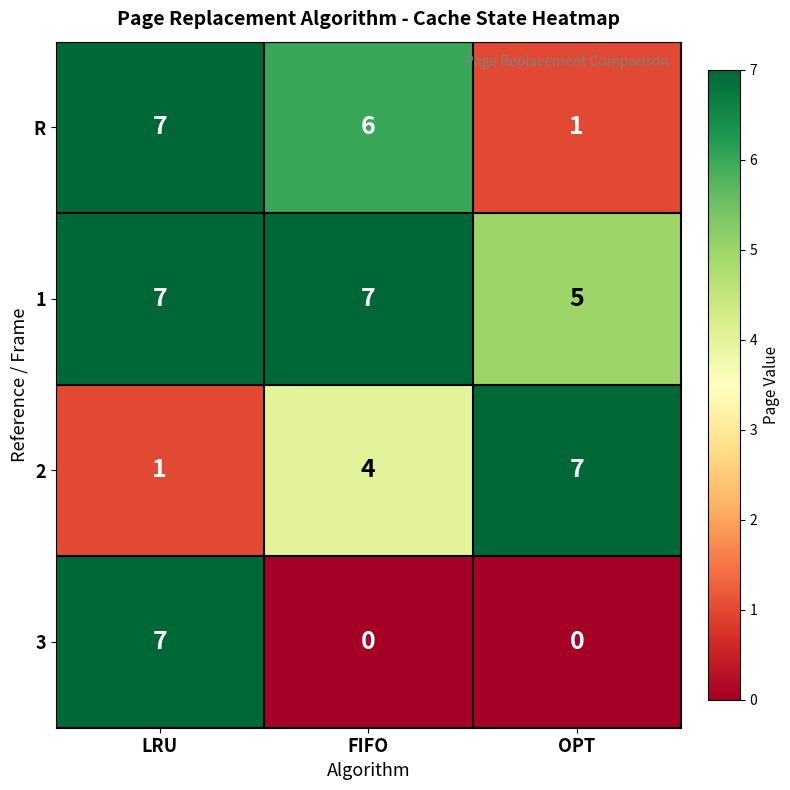

Reading left to right, what are all the values shown in this chart?

R: LRU=7	FIFO=6	OPT=1
1: LRU=7	FIFO=7	OPT=5
2: LRU=1	FIFO=4	OPT=7
3: LRU=7	FIFO=0	OPT=0